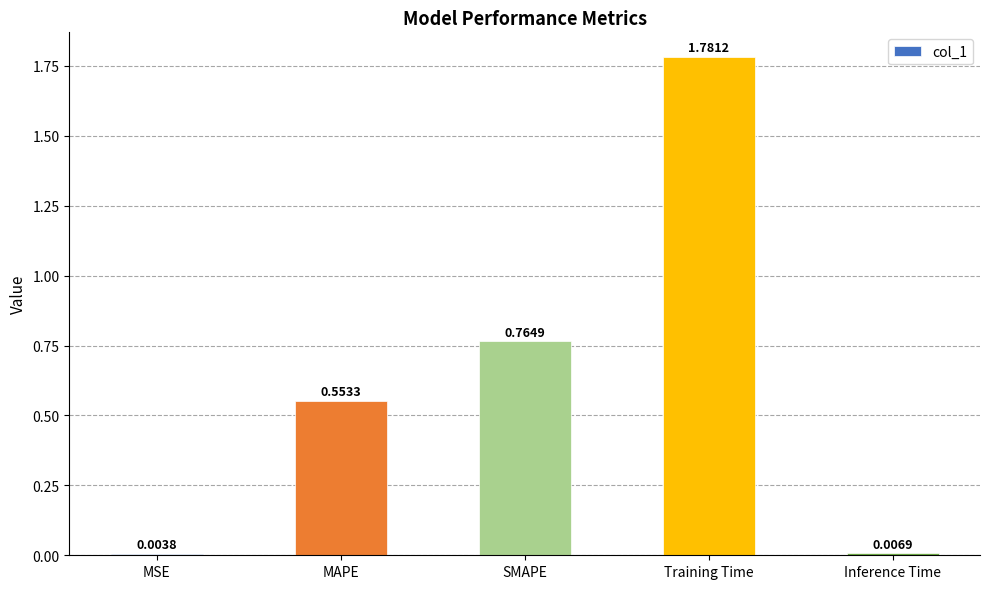

How many data points does each series have?

5